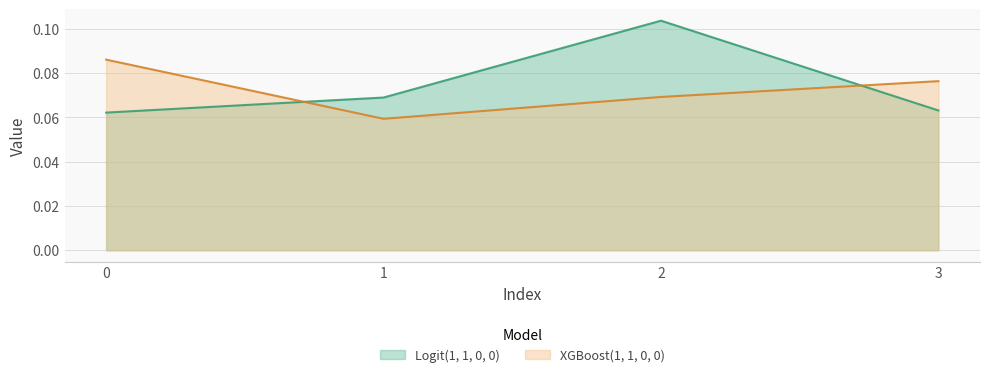

Reading right to left, transcribe all the data shown in this chart.

Logit(1, 1, 0, 0): 0.1	0.1	0.1	0.1
XGBoost(1, 1, 0, 0): 0.1	0.1	0.1	0.1